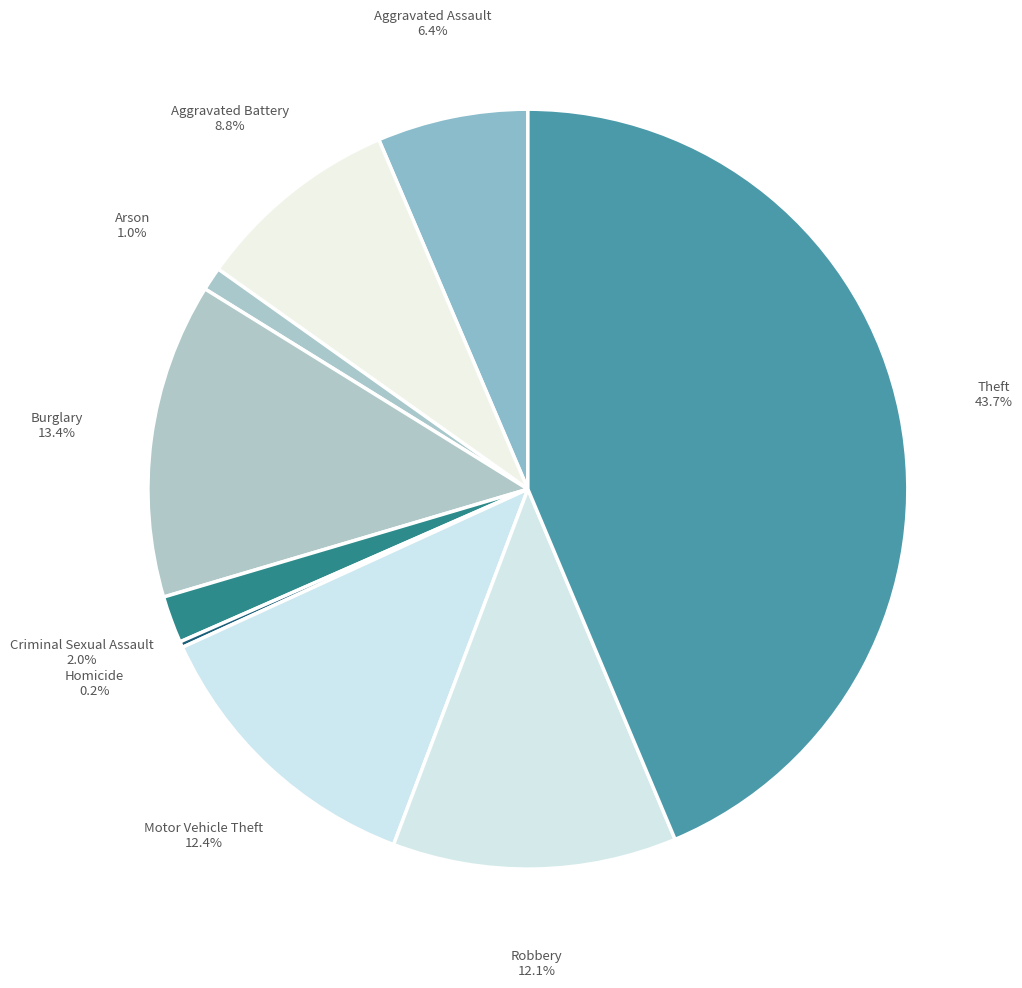

What is the ratio of the value at Motor Vehicle Theft to the value at Aggravated Battery?

1.4